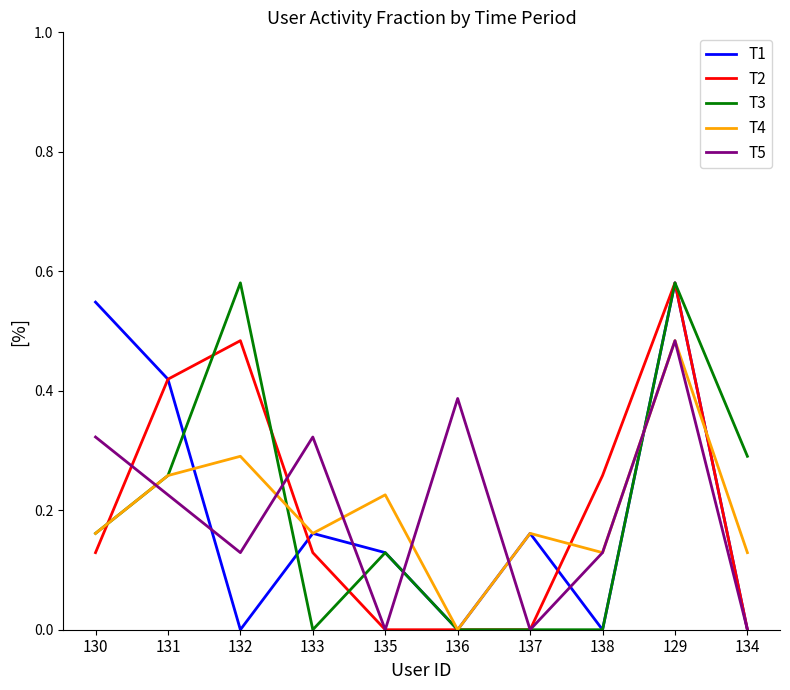

Is the value of T1 at 135 greater than the value of T3 at 129?

No